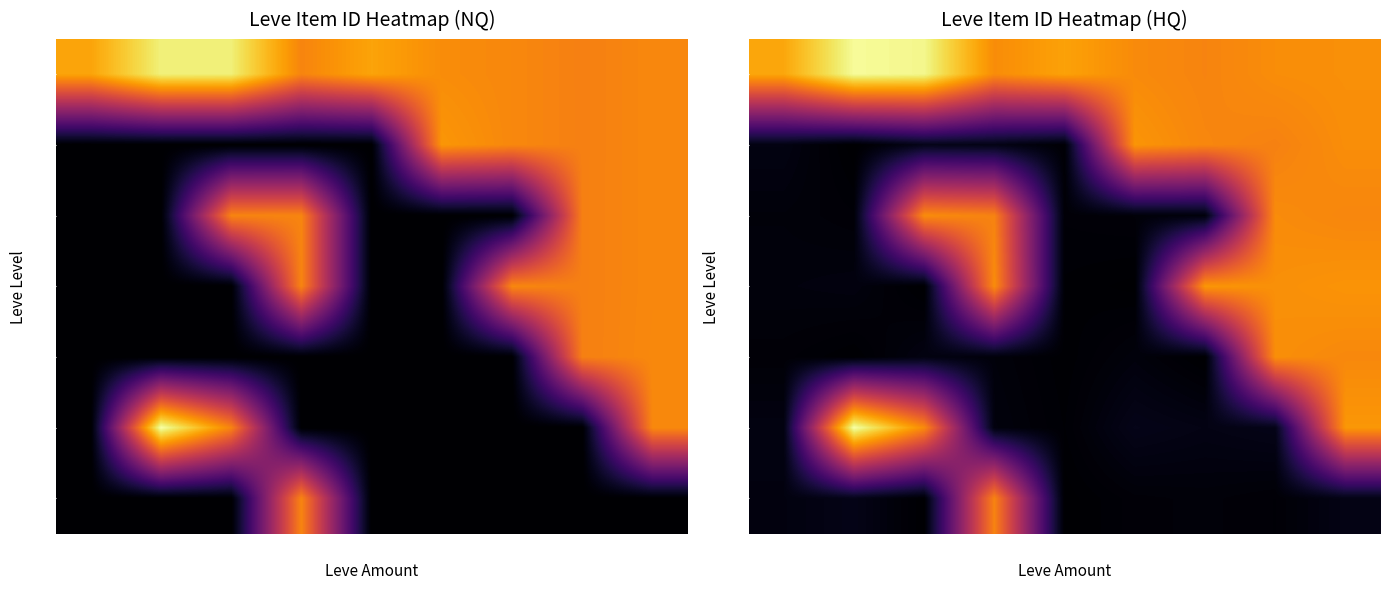

Between 116 and 144, which is larger?

116